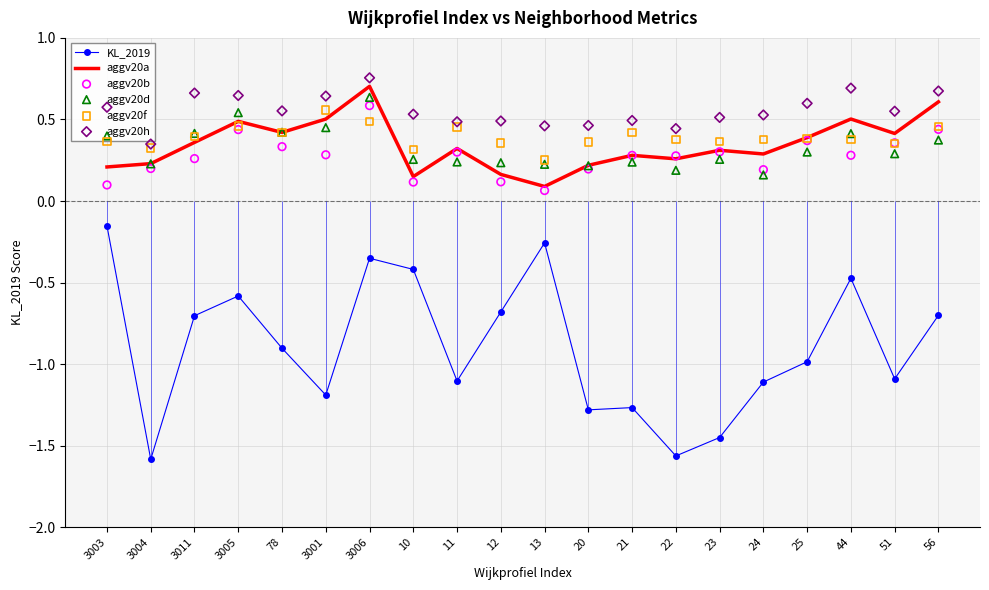

At which category is the sum across all series the highest?

3006